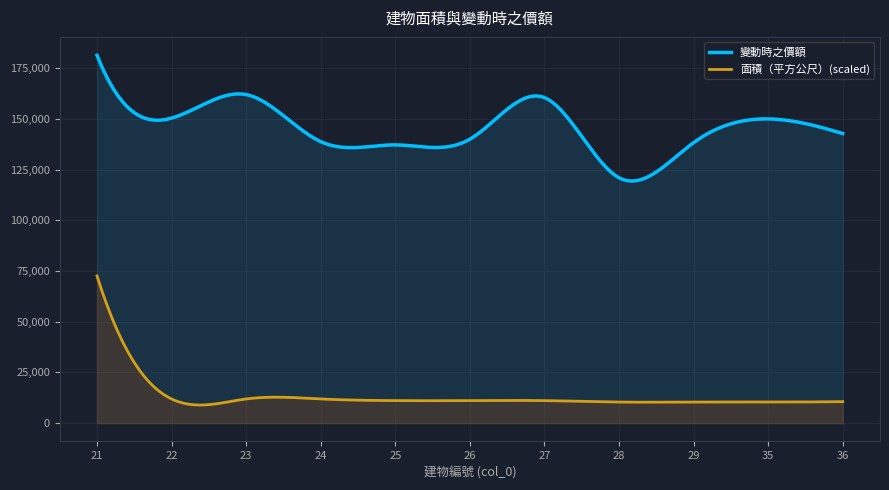

Count the number of data series in this chart.

2